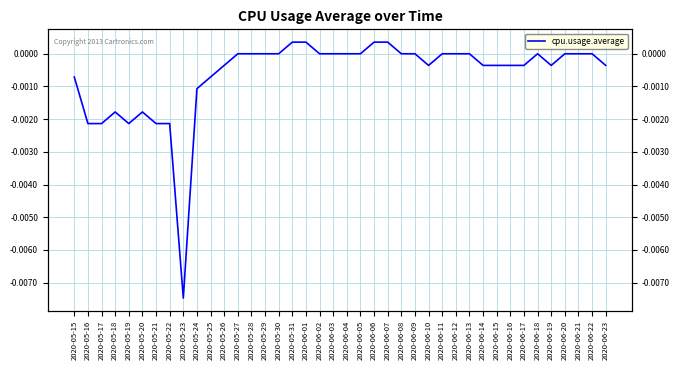

Where does the data first go above 0?

2020-05-31